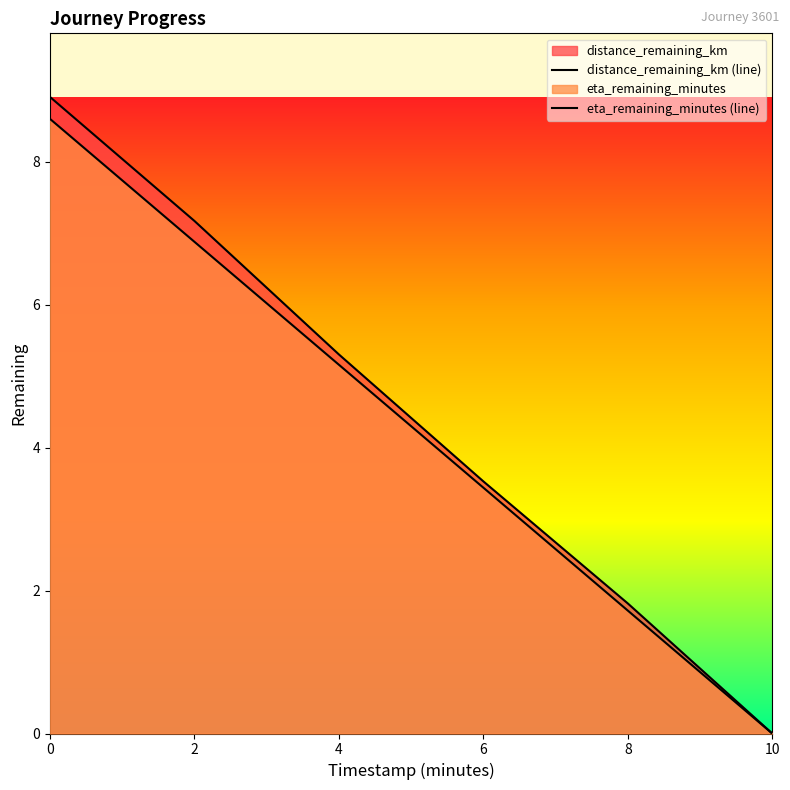

What is the highest value of the eta_remaining_minutes (line) series?

8.6